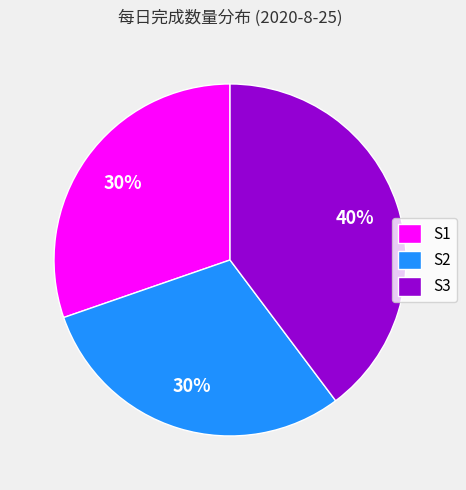

To the nearest percent, what percentage of the pie is S2?

30%